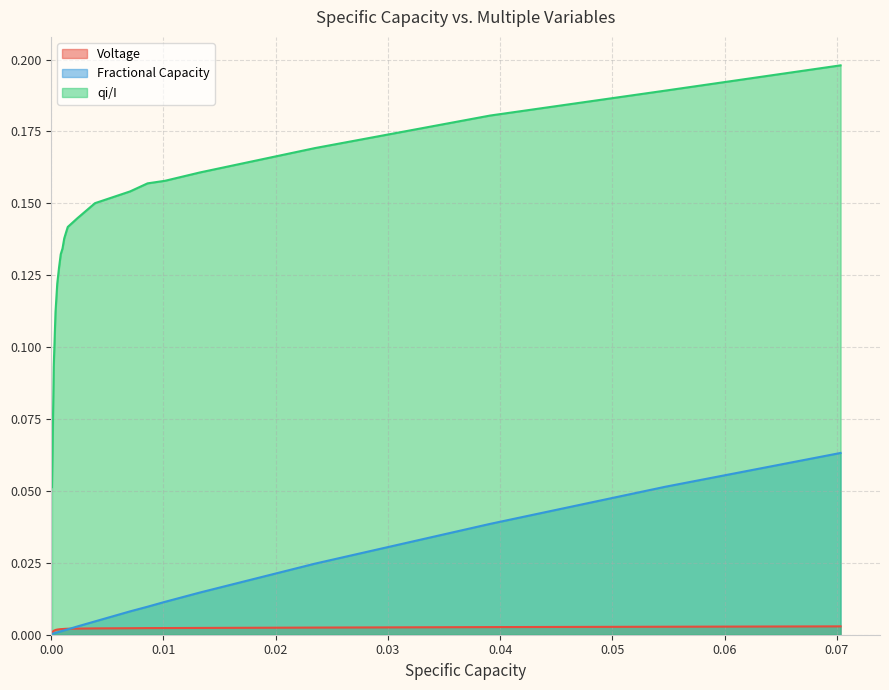

True or false: Fractional Capacity and qi/I cross at least once.

False